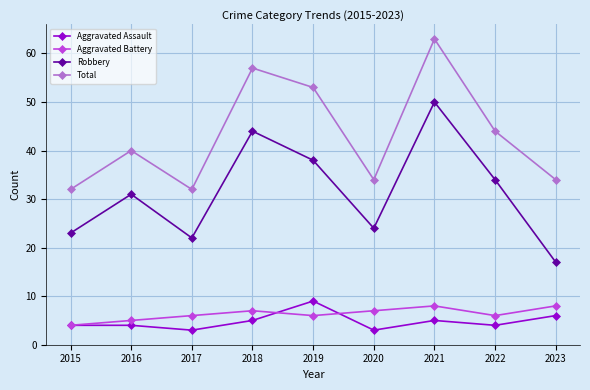

Which series has the largest range (max minus min)?

Robbery